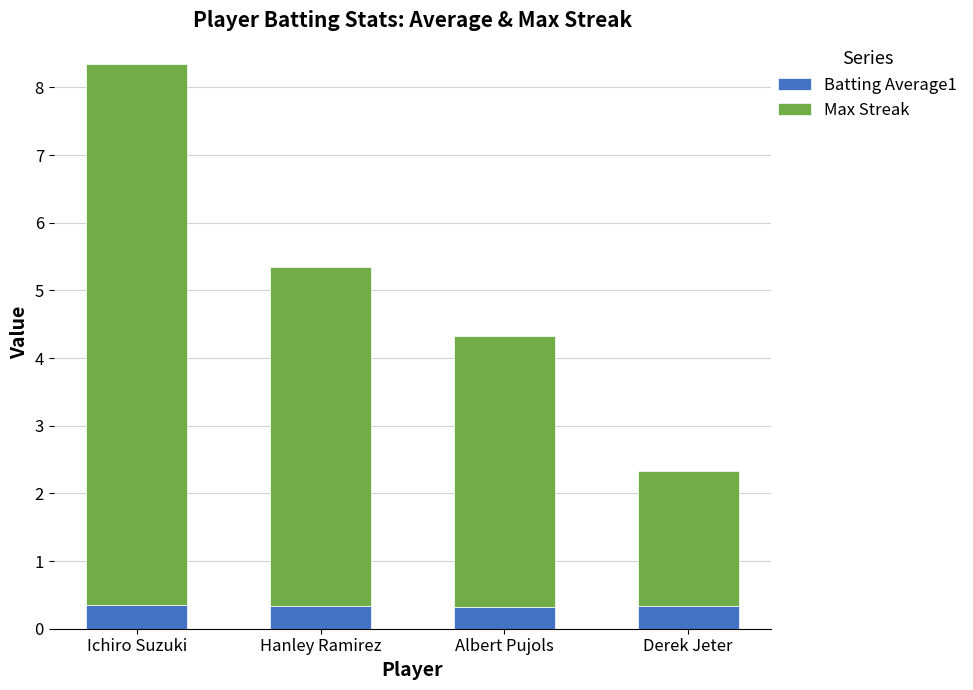

At which category is the sum across all series the highest?

Ichiro Suzuki